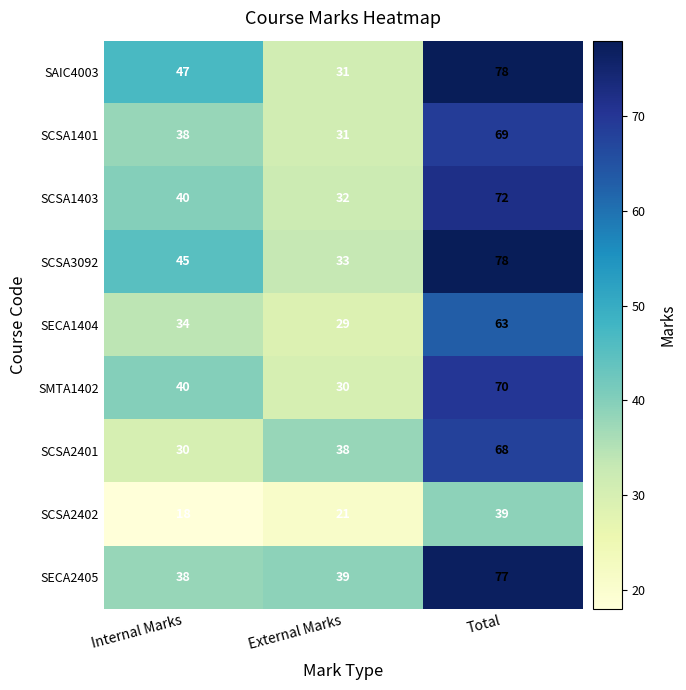

What value does the SECA2405 series have at Internal Marks, to the nearest 5?

40